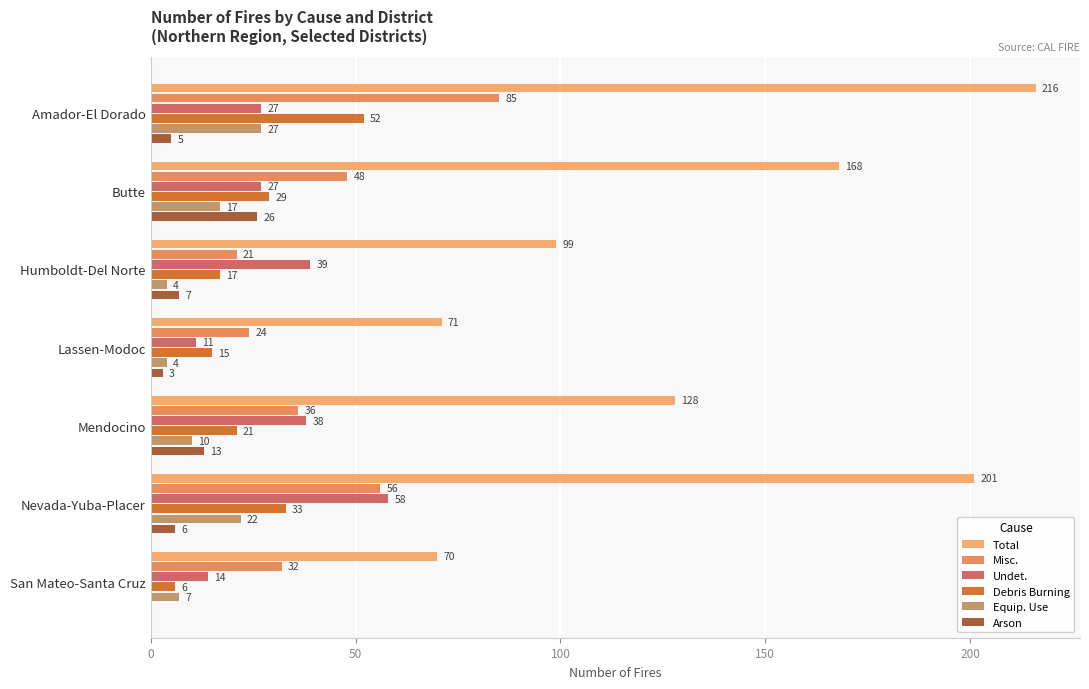

What is the difference between the second highest and second lowest values in the Equip. Use series?

18